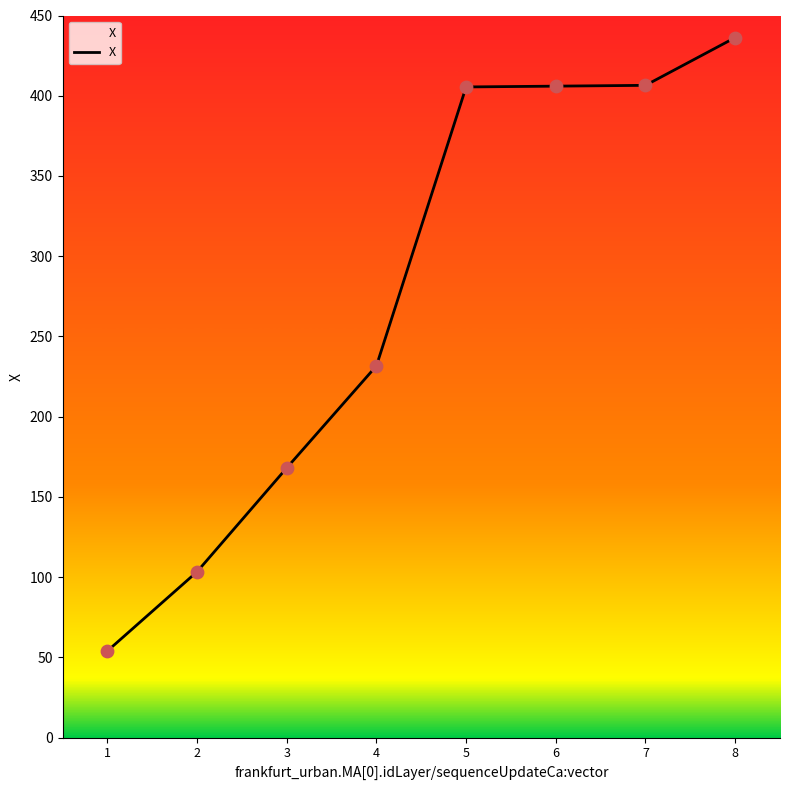

What is the ratio of the value at 8 to the value at 6?

1.1